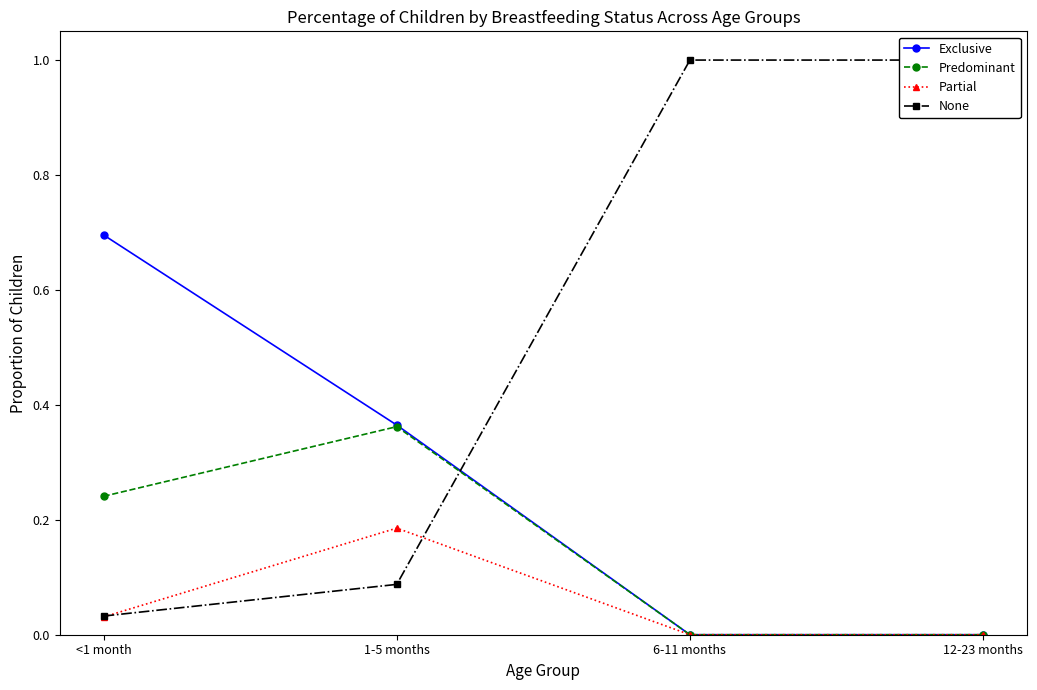

Is this an area chart (filled region under the line)?

No